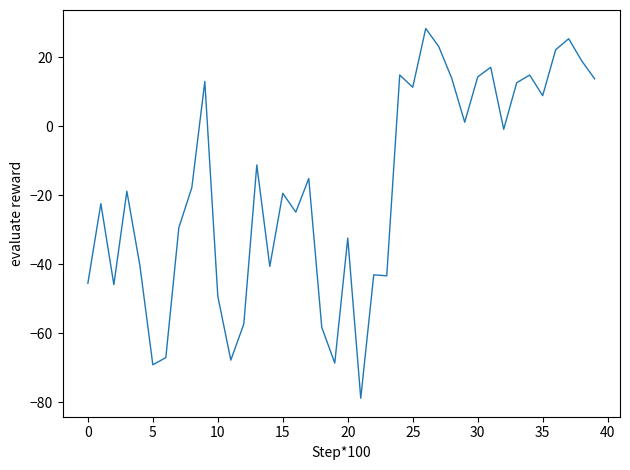

What is the maximum value shown in the chart?

28.3